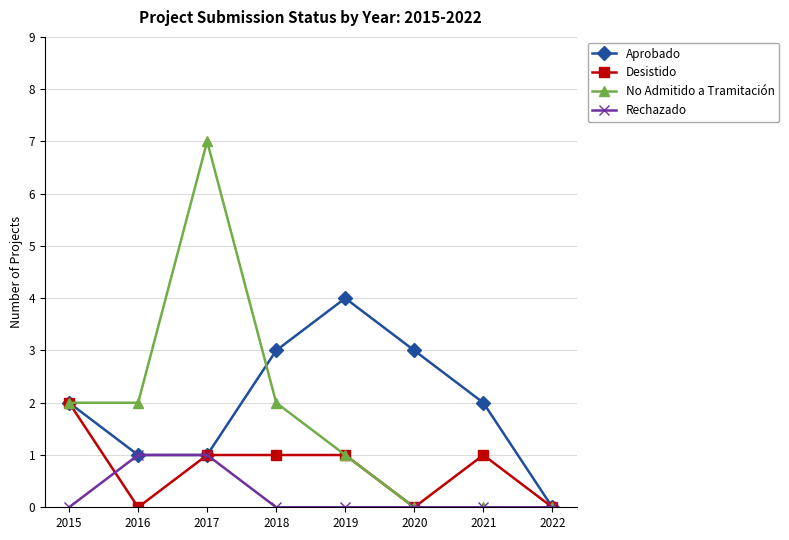

What is the difference between the highest and lowest values at 2020?

3